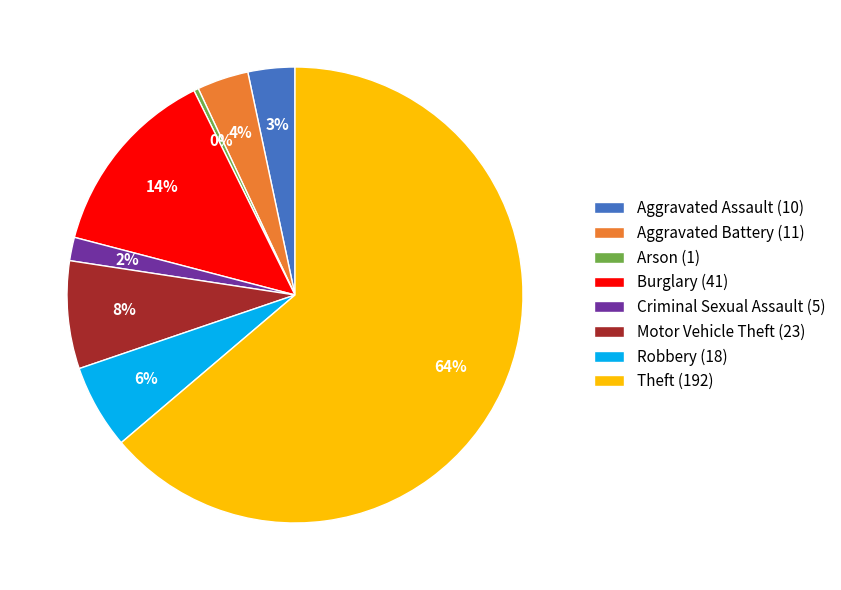

Which slice is the largest?

Theft